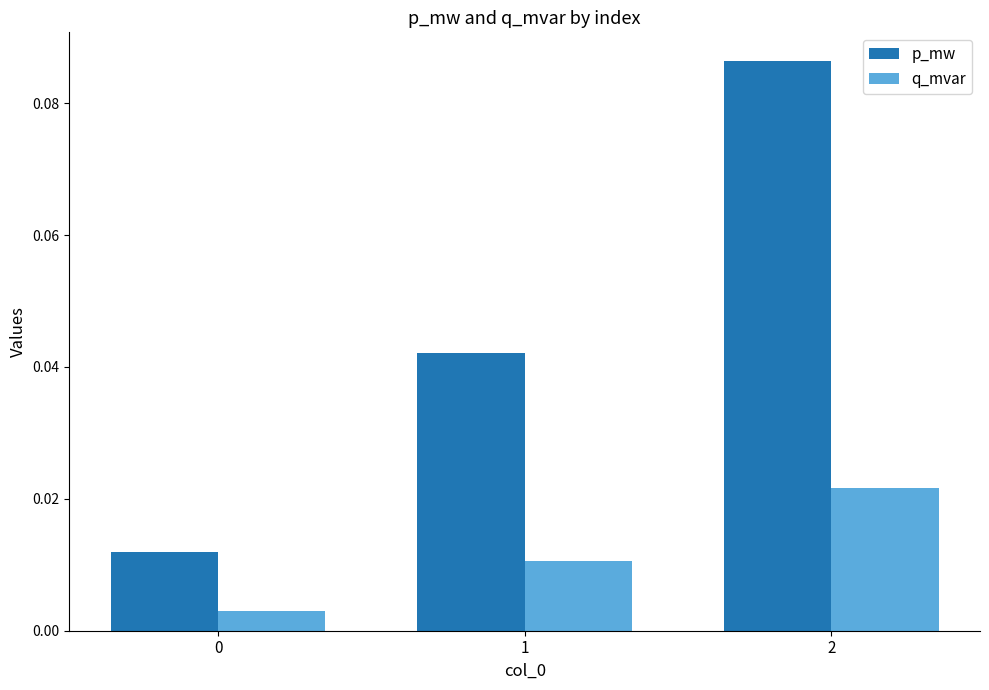

Which series has the largest total across all categories?

p_mw